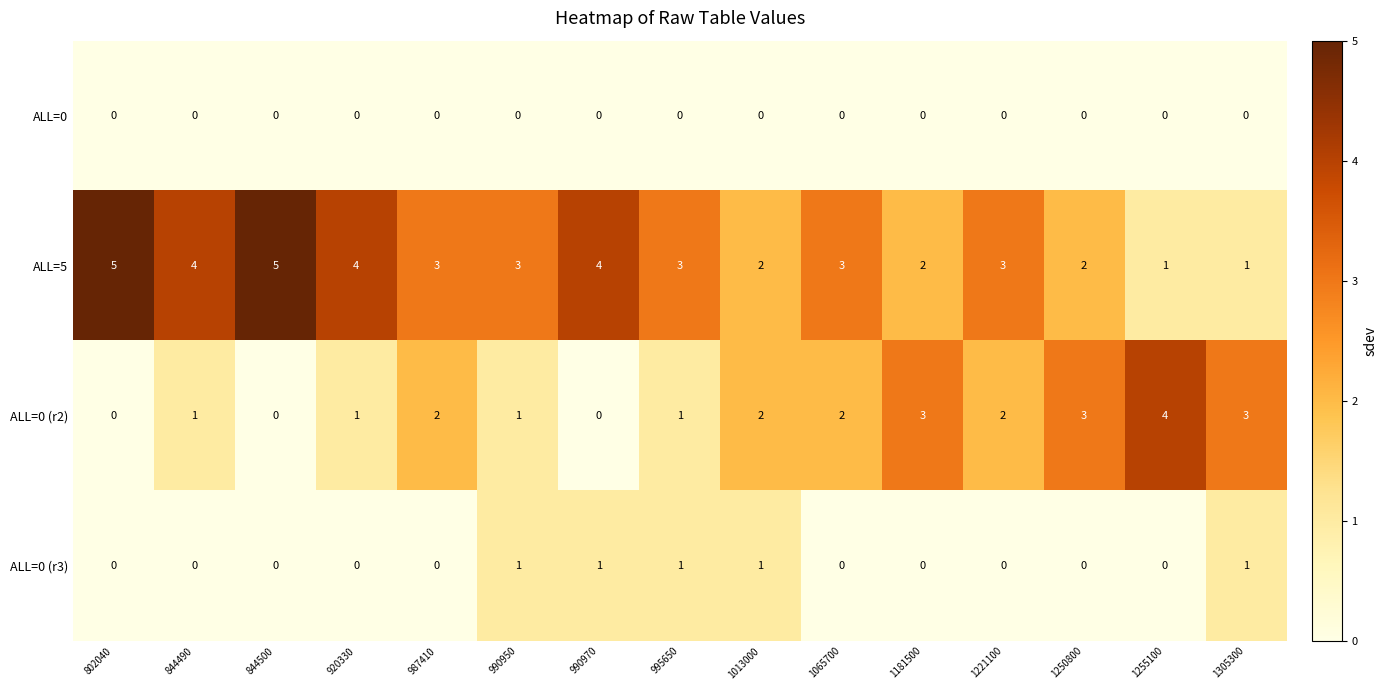

List the series in order of their peak value, highest first.

ALL=5, ALL=0 (r2), ALL=0 (r3), ALL=0